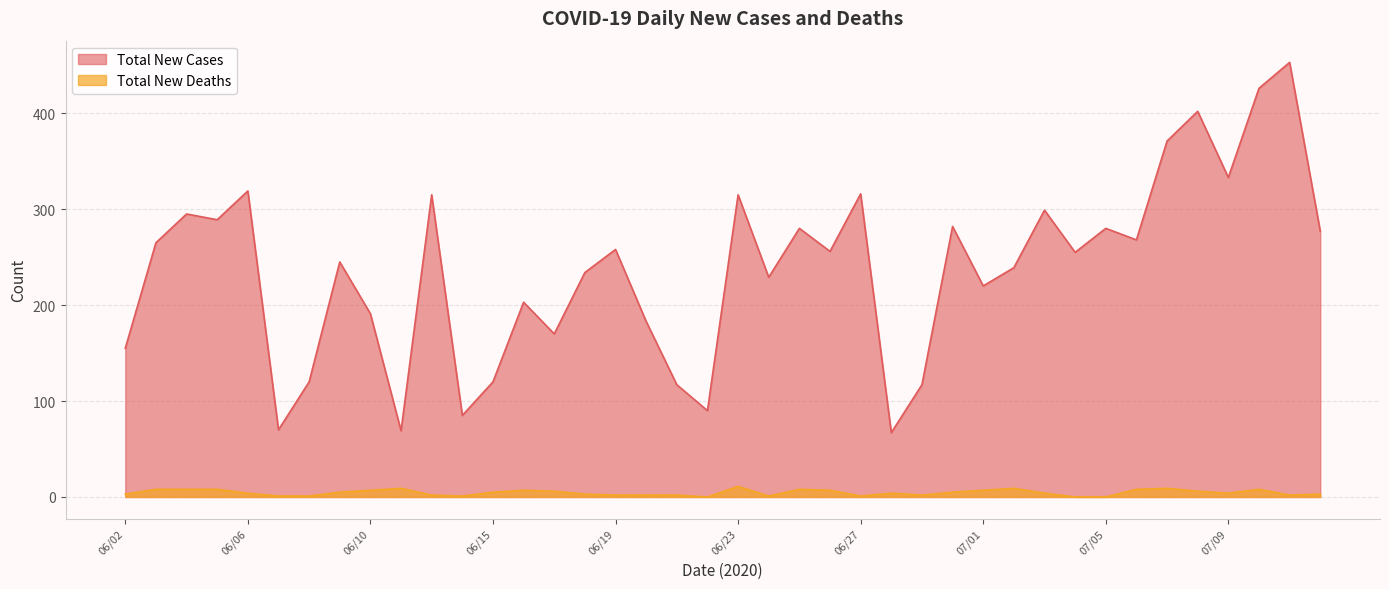

What are all the series names shown in the legend?

Total New Cases, Total New Deaths